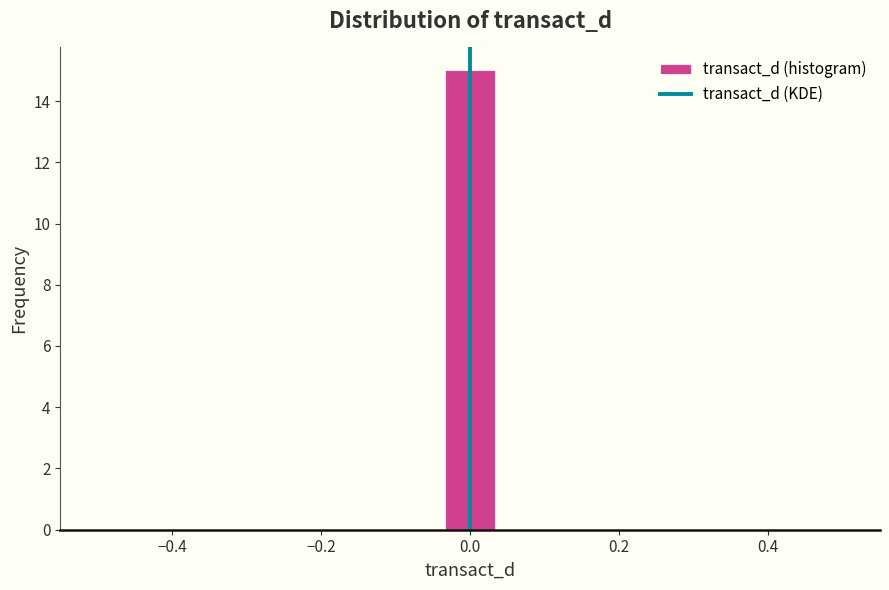

Around what value on the x-axis is the tallest bar? Give the approximate position of its centre, as read against the axis.

0.00